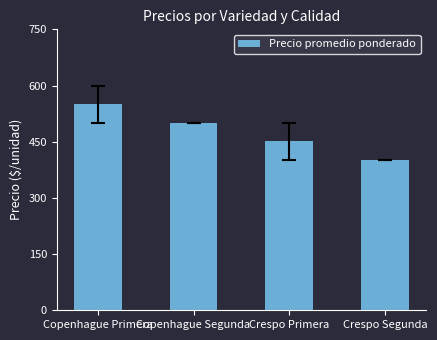

Reading right to left, transcribe all the data shown in this chart.

400	452	500	552